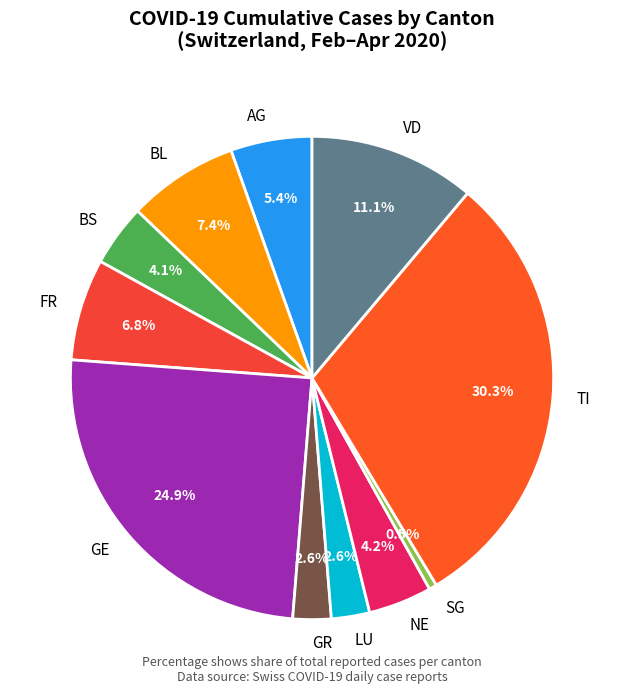

To the nearest percent, what is the average slice percentage?

9%